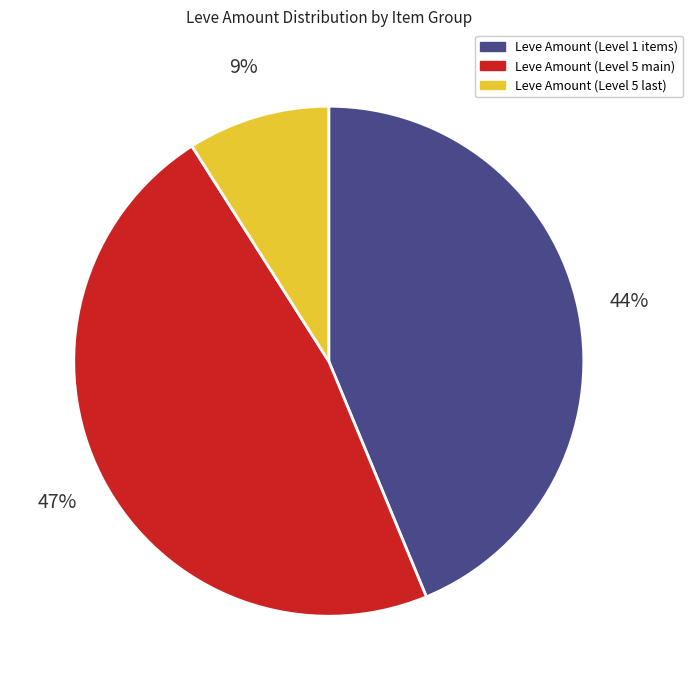

Does any single category account for the majority?

No